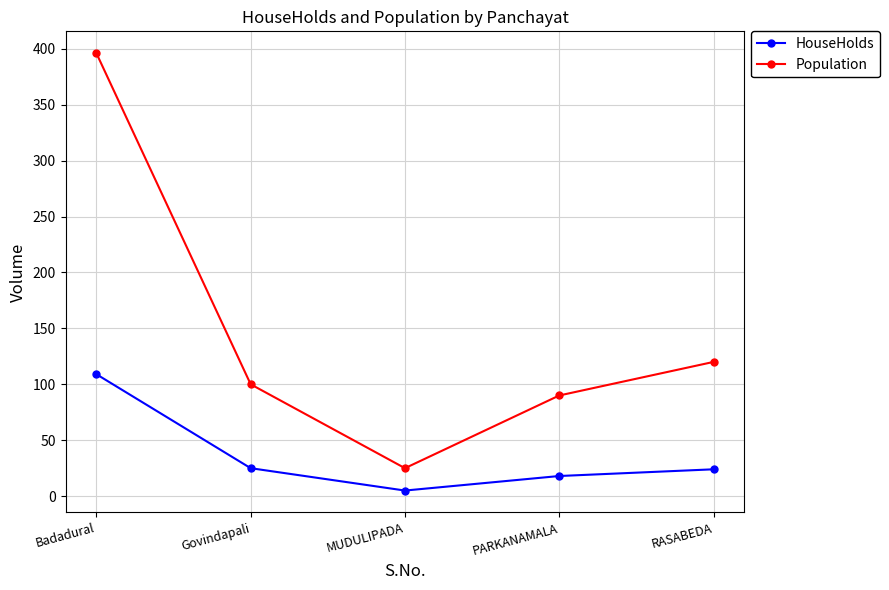

Rank the series at Govindapali from highest to lowest value.

Population, HouseHolds